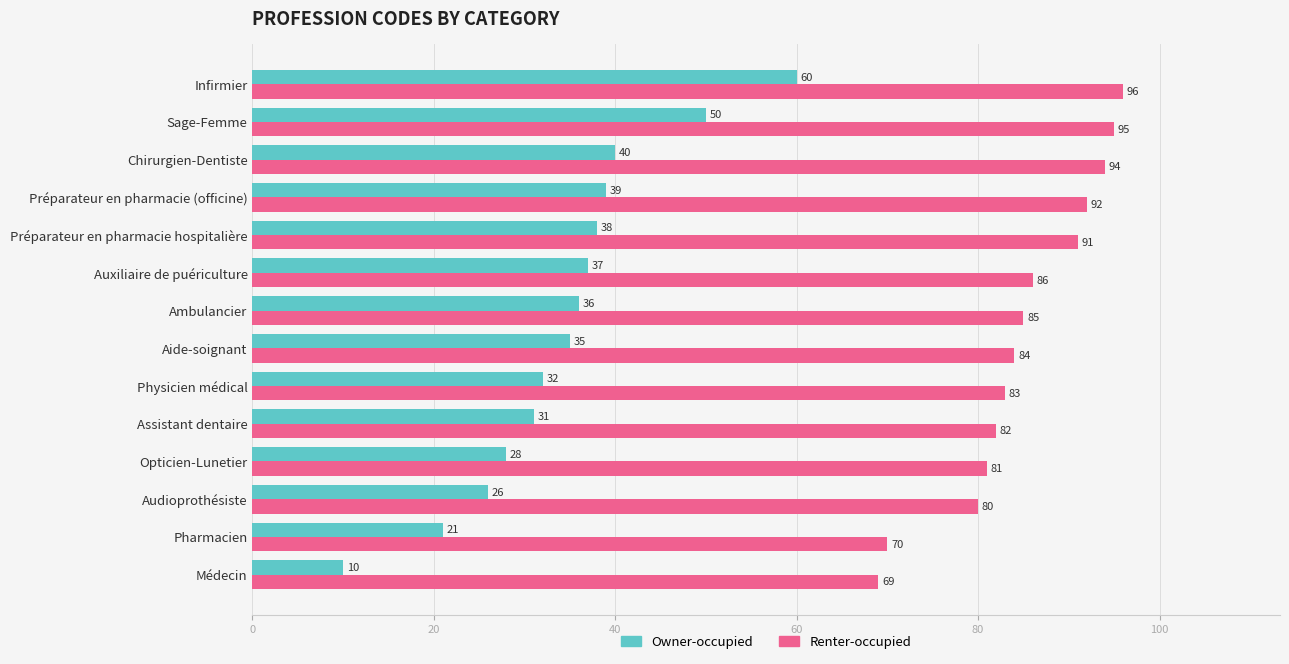

At how many categories does at least one series exceed 33?

14